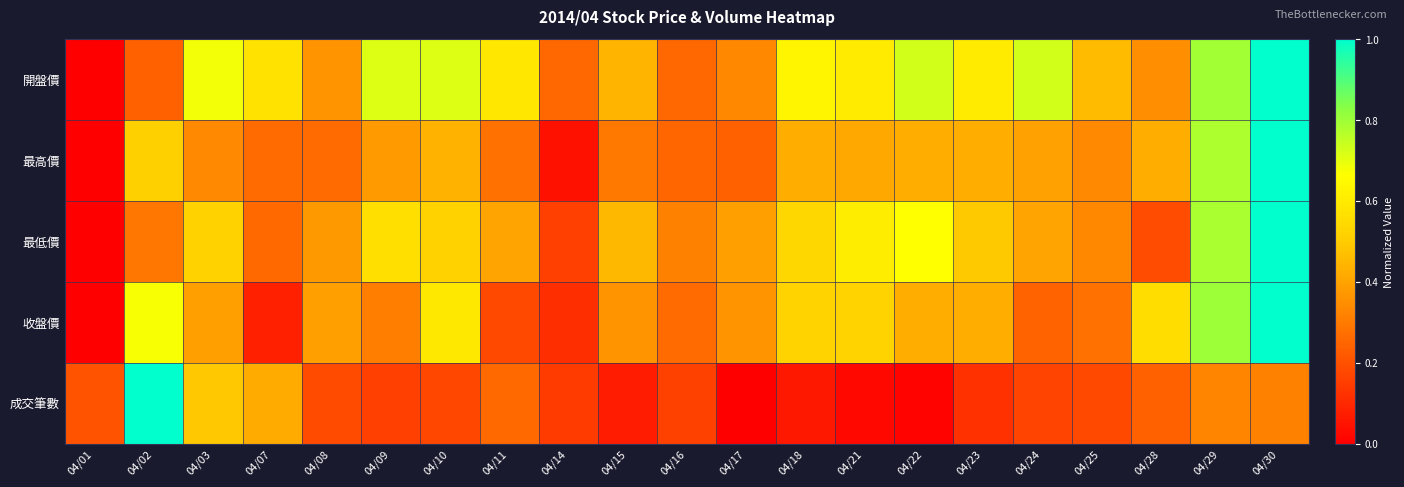

What is the spread (max minus min) of values at 04/14?

0.2